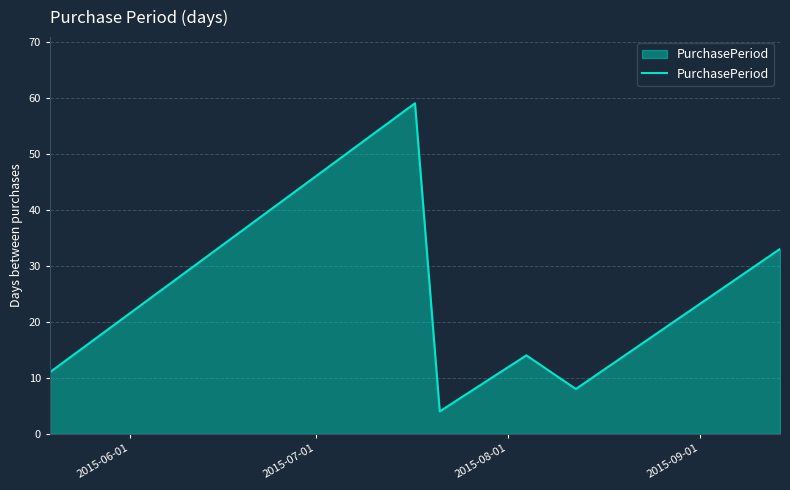

What is the minimum value shown in the chart?

4